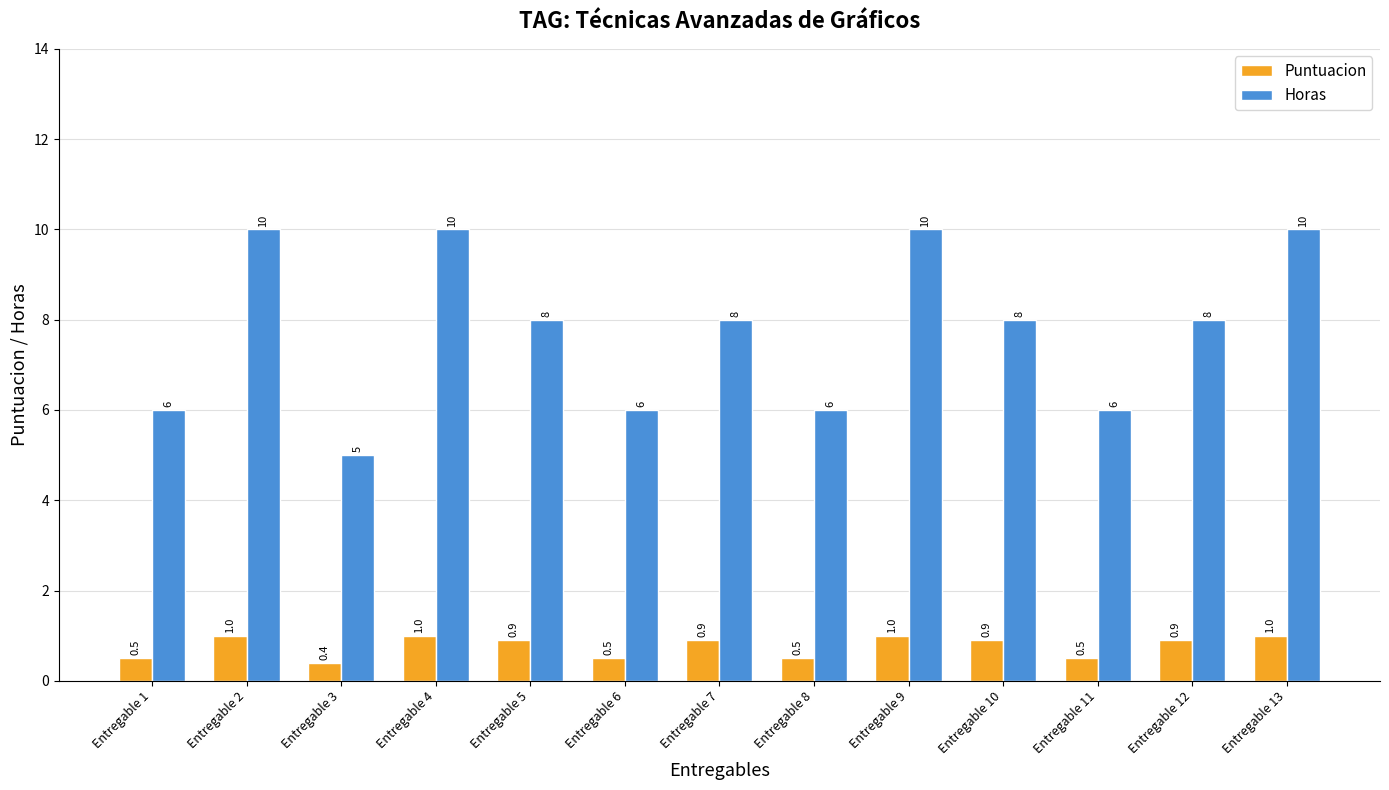

What is the difference between the maximum and minimum values in the Puntuacion series?

0.6